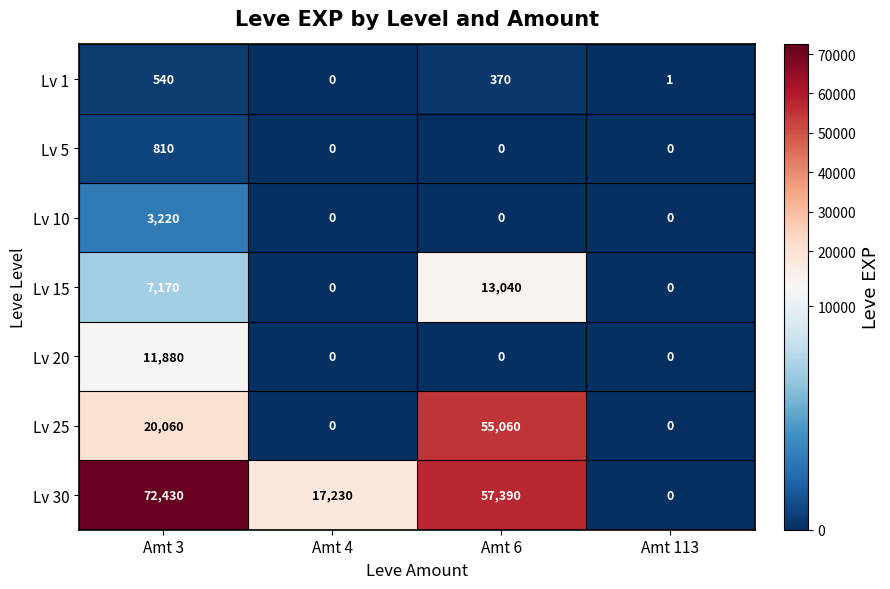

The Lv 30 series shows 57390 at Amt 6. True or false?

True